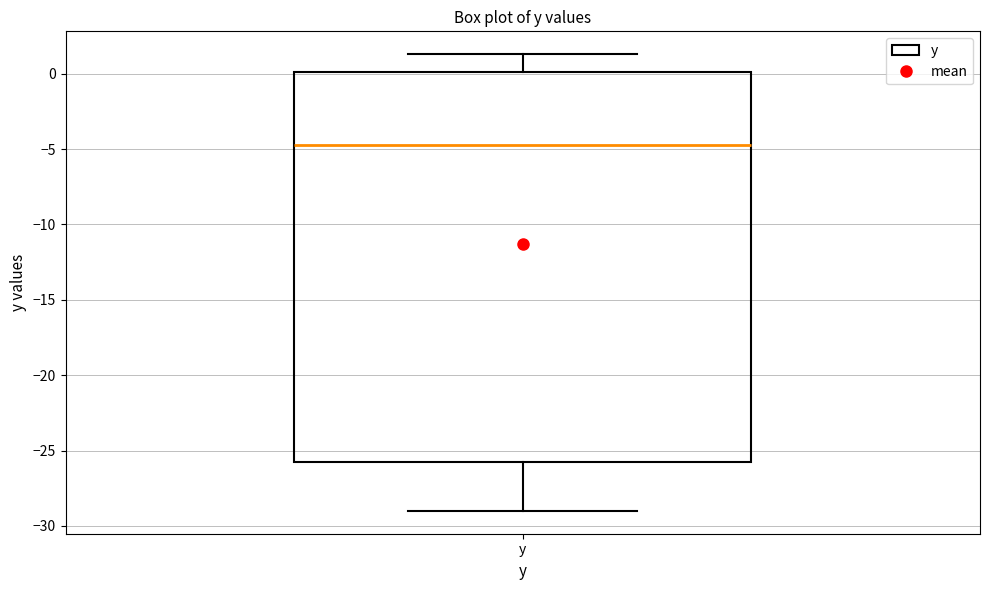

Read this box plot against the y-axis: the position of the median line, the range covered by the box, and the ends of both whiskers. The values are not printed on the chart, so give them approximately, as read against the axis.

median -4.5, box -25.5 to 0.0, whiskers -29.0 to 1.5